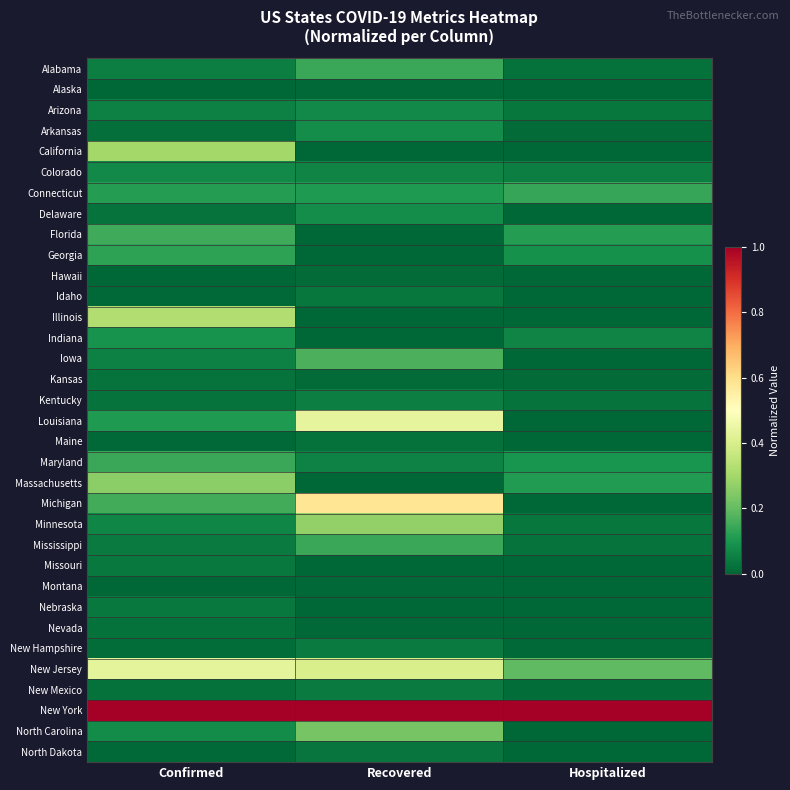

Which label corresponds to the smallest value in the chart?

Hospitalized